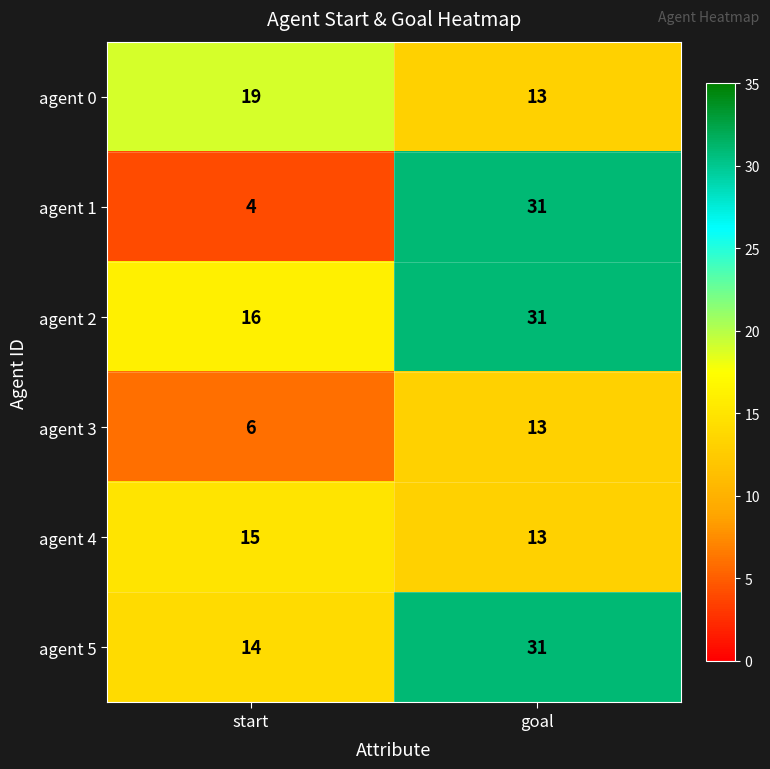

At start, list the series in order from smallest to largest.

agent 1, agent 3, agent 5, agent 4, agent 2, agent 0